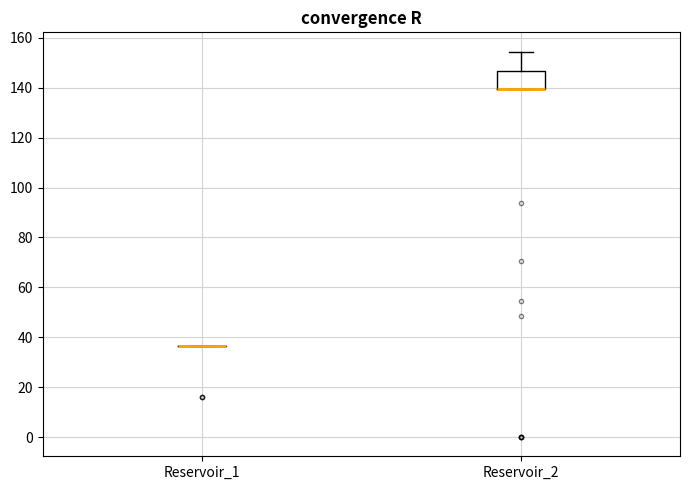

Reading left to right, read every box against the y-axis: the position of its median line, the range the box covers, and the ends of its whiskers. The values are not printed on the chart, so give them approximately, as read against the axis.

Reservoir_1: box collapsed to a line at 36, whiskers 36 to 36
Reservoir_2: median 140 (drawn on the box's lower edge), box 140 to 146, whiskers 140 to 154